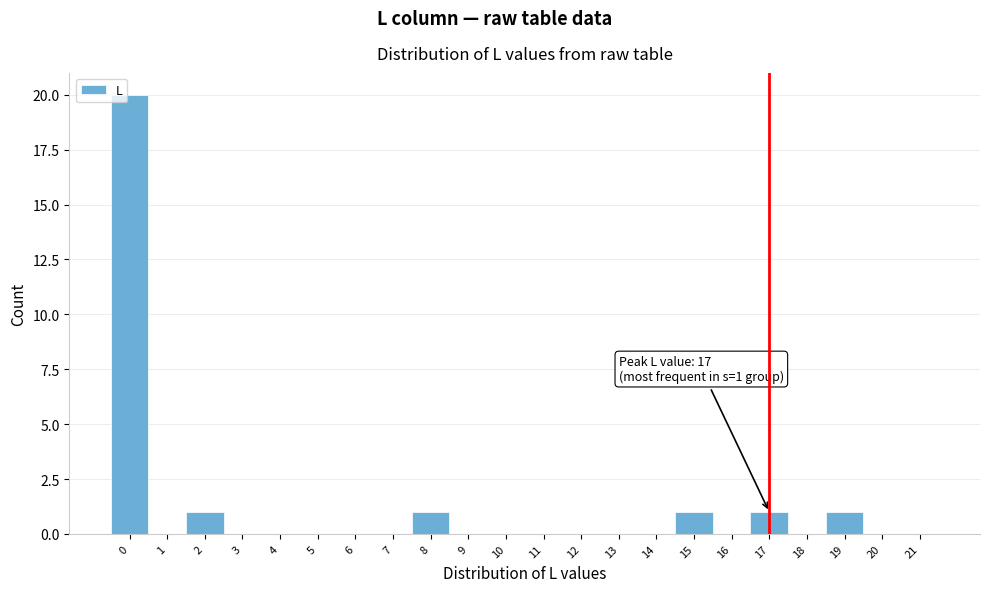

Which range on the x-axis has the tallest bar?

-0.5 to 0.5